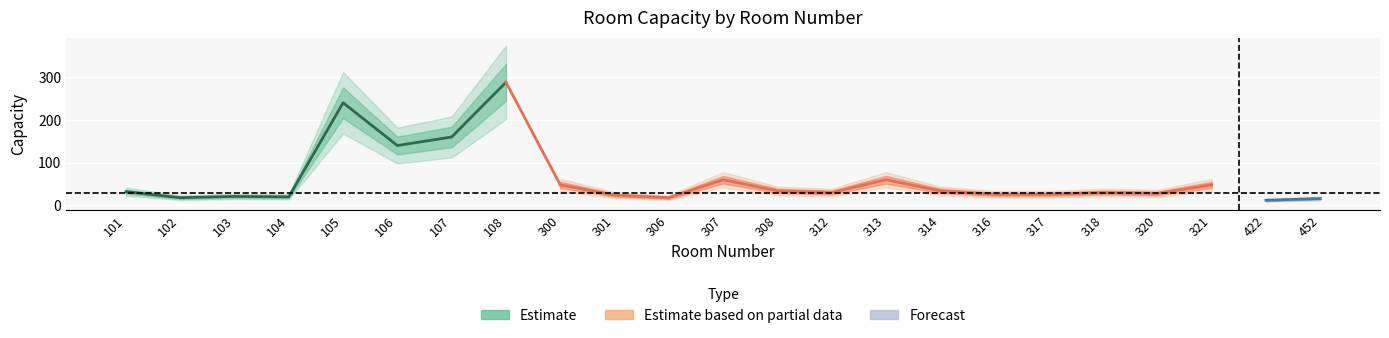

What is the sum of all values?

1413